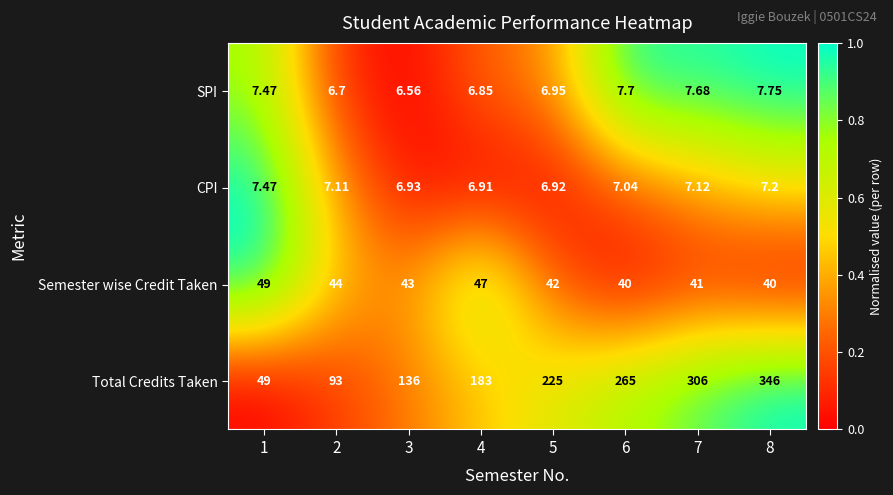

Is the value of SPI at 8 greater than the value of CPI at 3?

Yes